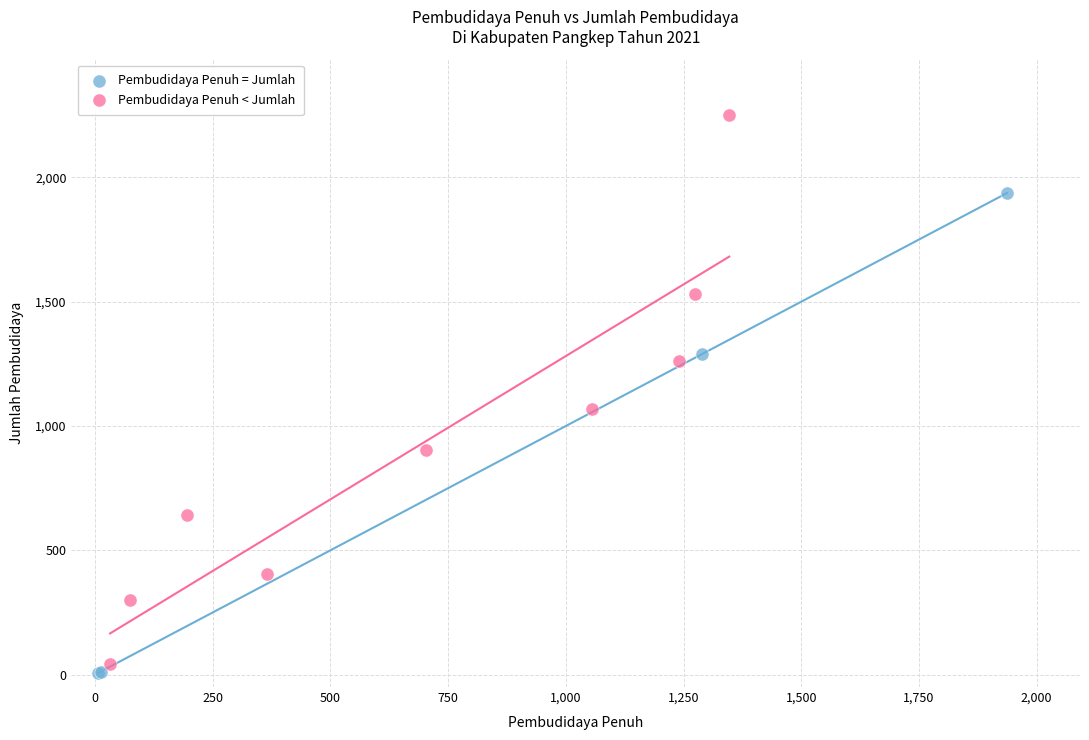

What are all the series names shown in the legend?

Pembudidaya Penuh = Jumlah, Pembudidaya Penuh < Jumlah